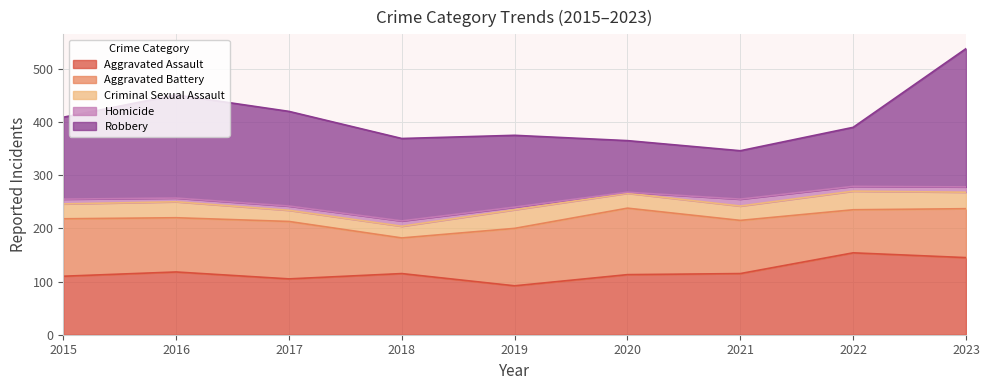

Count the number of data series in this chart.

5